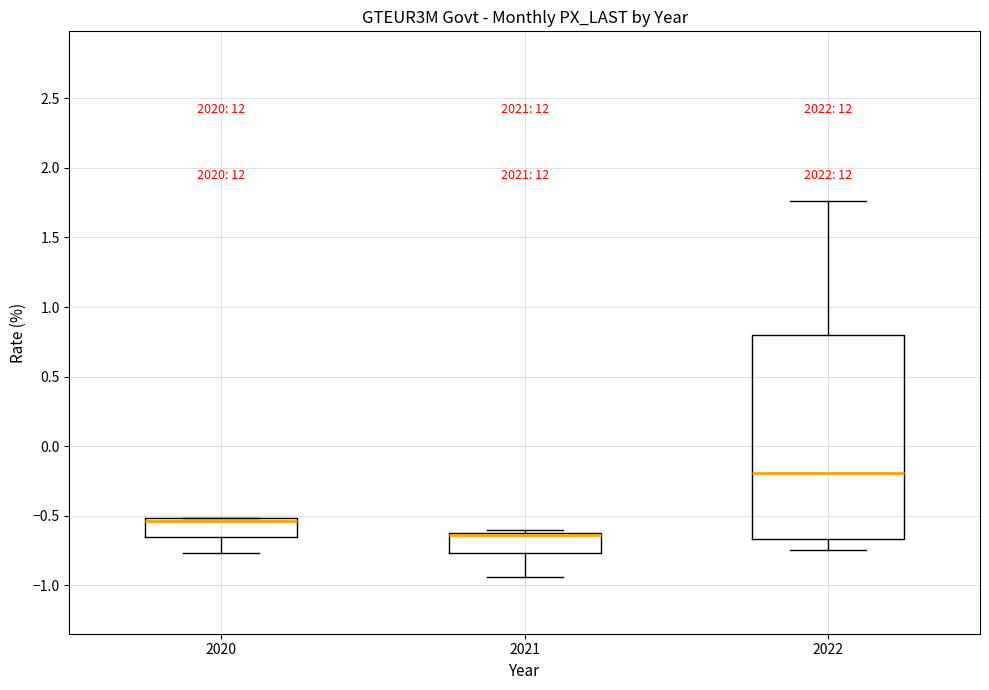

Reading left to right, read every box against the y-axis: the position of its median line, the range the box covers, and the ends of its whiskers. The values are not printed on the chart, so give them approximately, as read against the axis.

2020: median -0.55, box -0.65 to -0.50, whiskers -0.75 to -0.50
2021: median -0.65 (drawn on the box's upper edge), box -0.75 to -0.60, whiskers -0.95 to -0.60 (just above the box's upper edge)
2022: median -0.20, box -0.65 to 0.80, whiskers -0.75 to 1.75